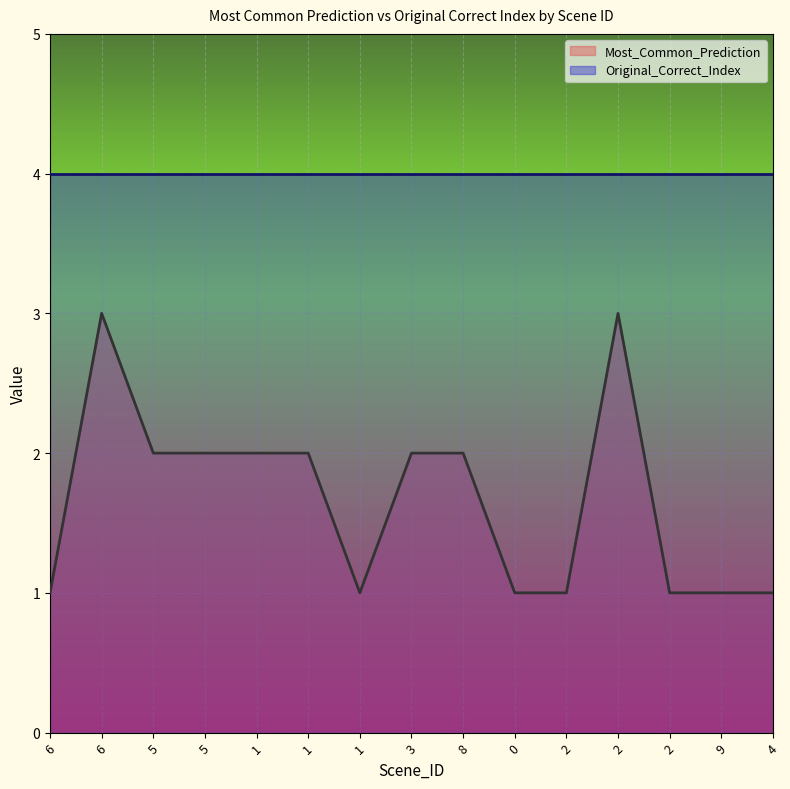

How many lines are shown in the chart?

2